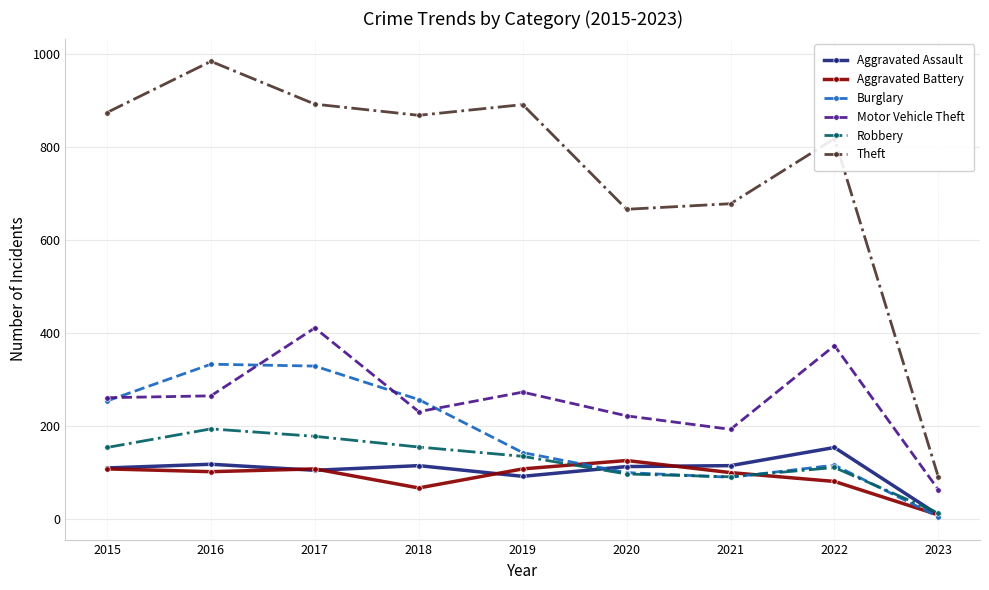

What is the spread (max minus min) of values at 2021?

588